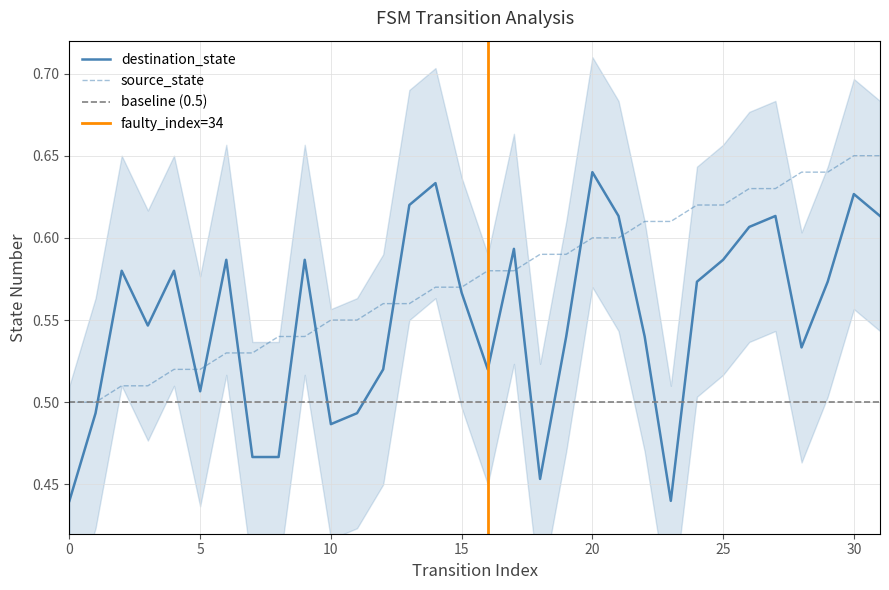

Between which two adjacent categories do source_state and destination_state first intersect?

1 and 2